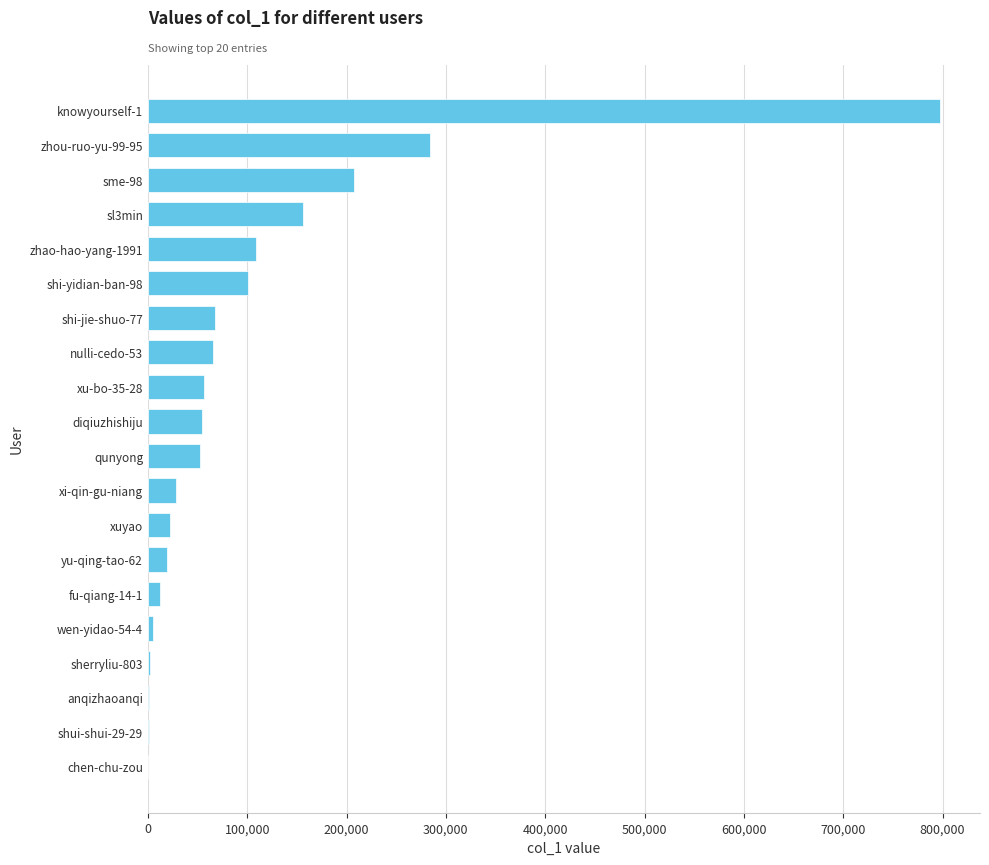

Is it true that the value at zhou-ruo-yu-99-95 is 486256?

False